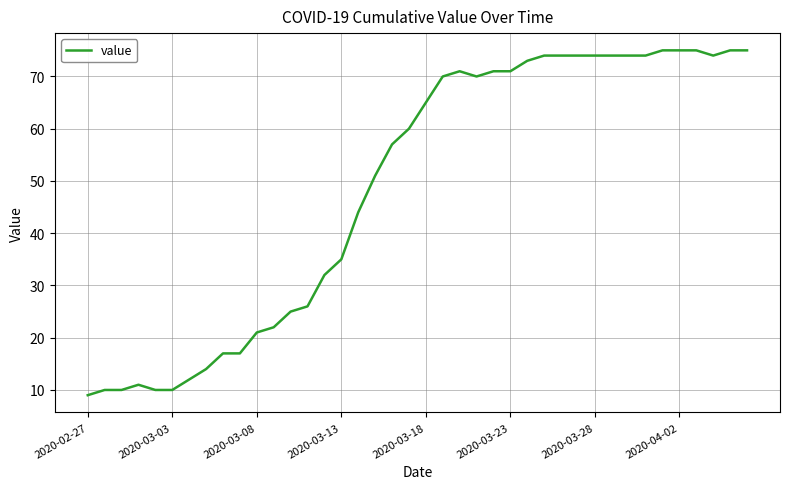

How many lines are shown in the chart?

1